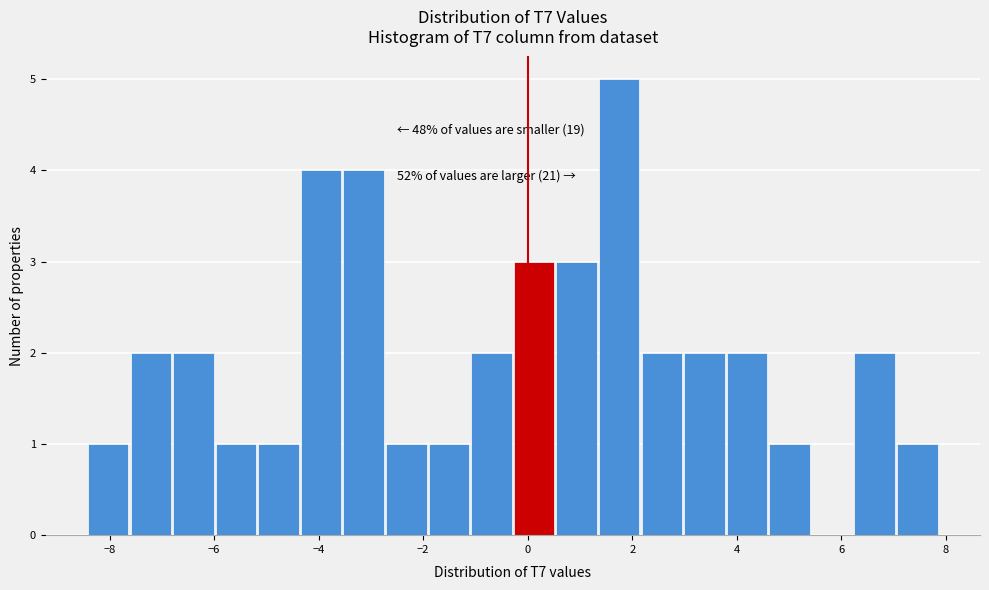

Over which range of the x-axis is the bar tallest?

1.4 to 2.2